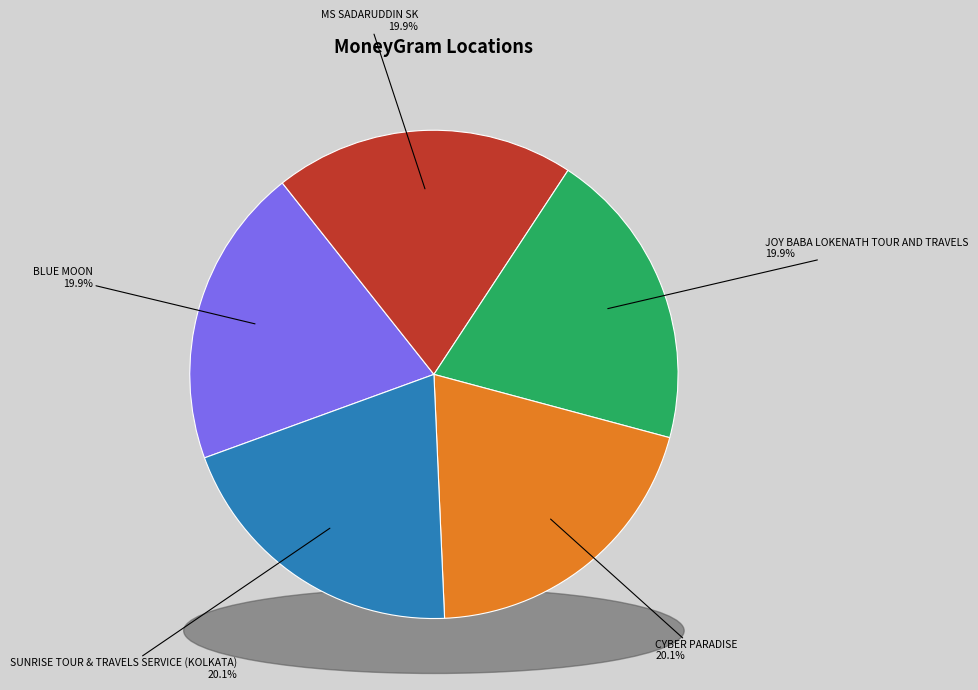

Count the number of slices in the pie.

5